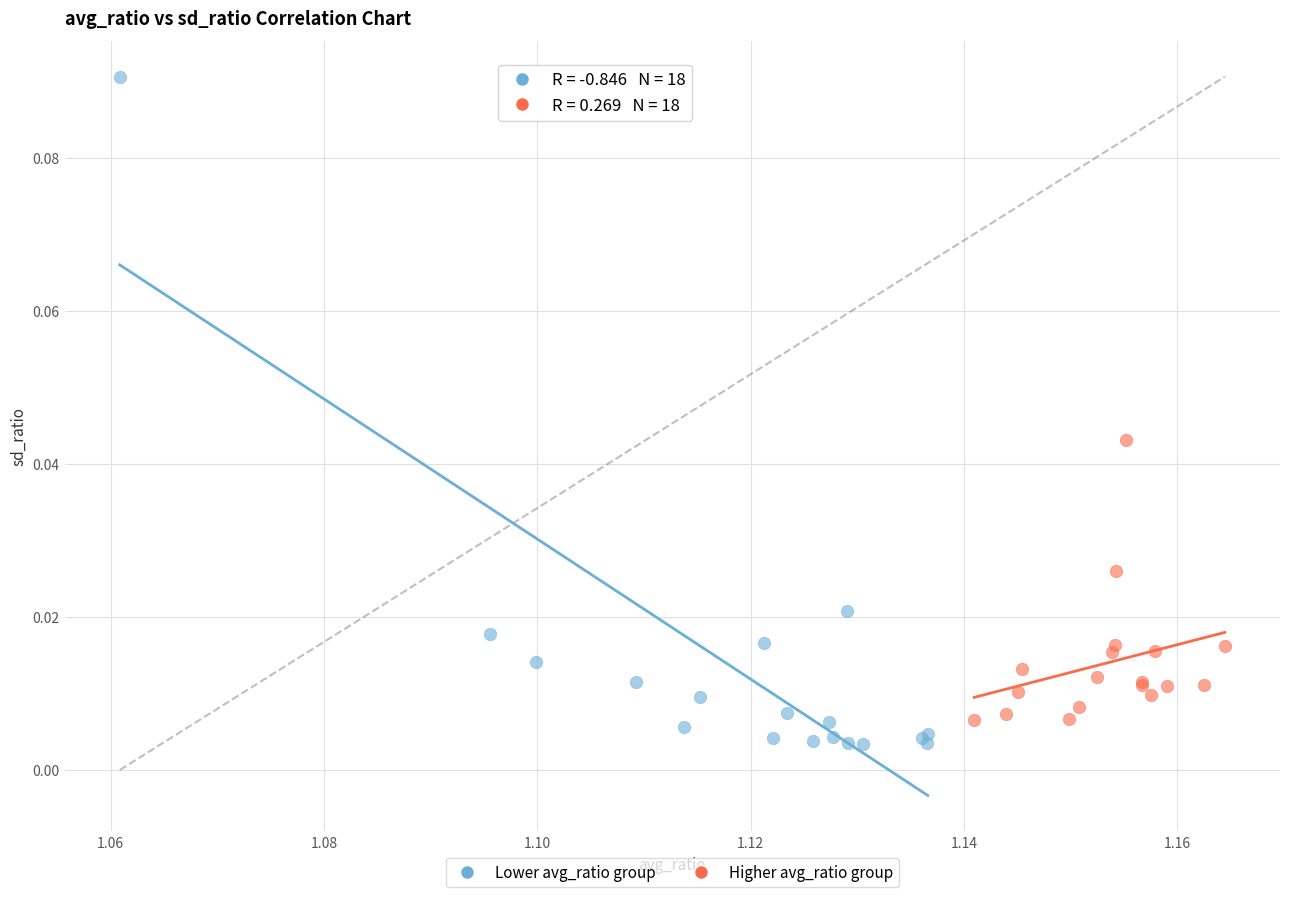

What are all the series names shown in the legend?

Lower avg_ratio group, Higher avg_ratio group